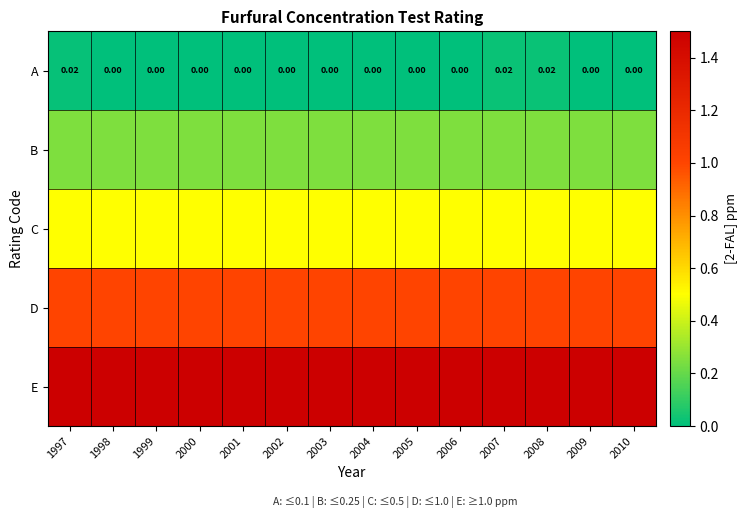

Which has a higher value, 1999 or 2010?

1999